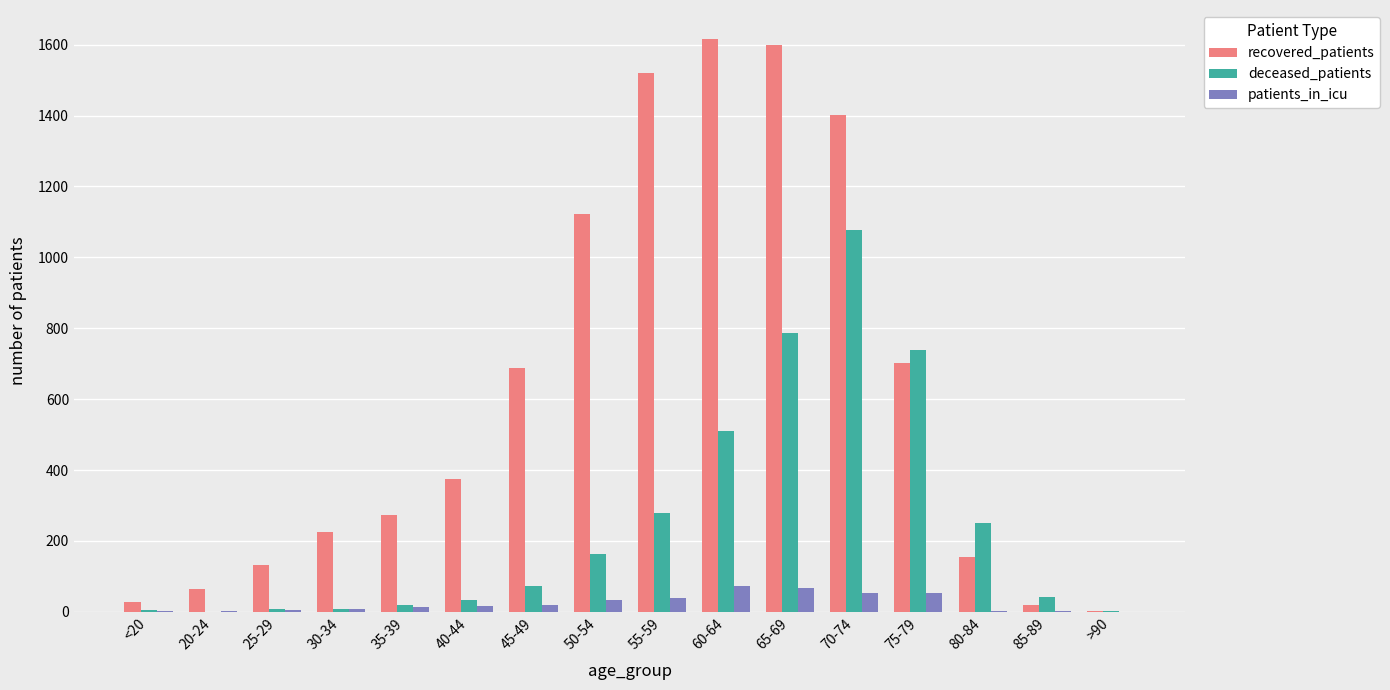

What is the difference between the patients_in_icu values at 50-54 and 45-49?

15